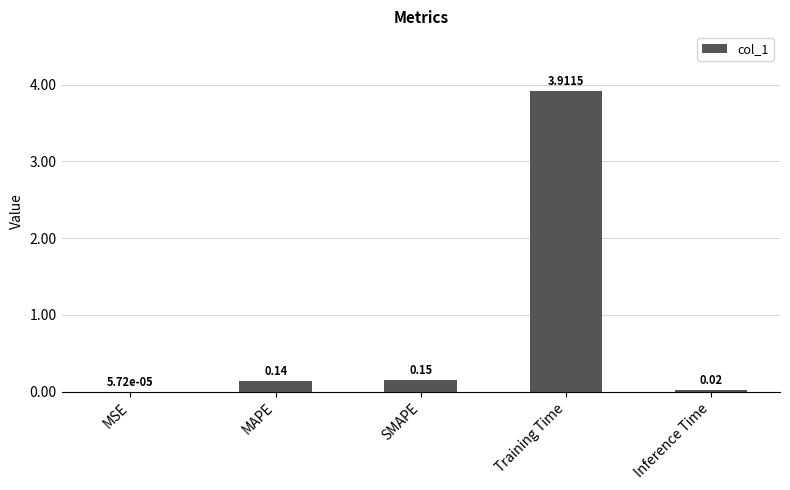

Between SMAPE and Inference Time, which is larger?

SMAPE